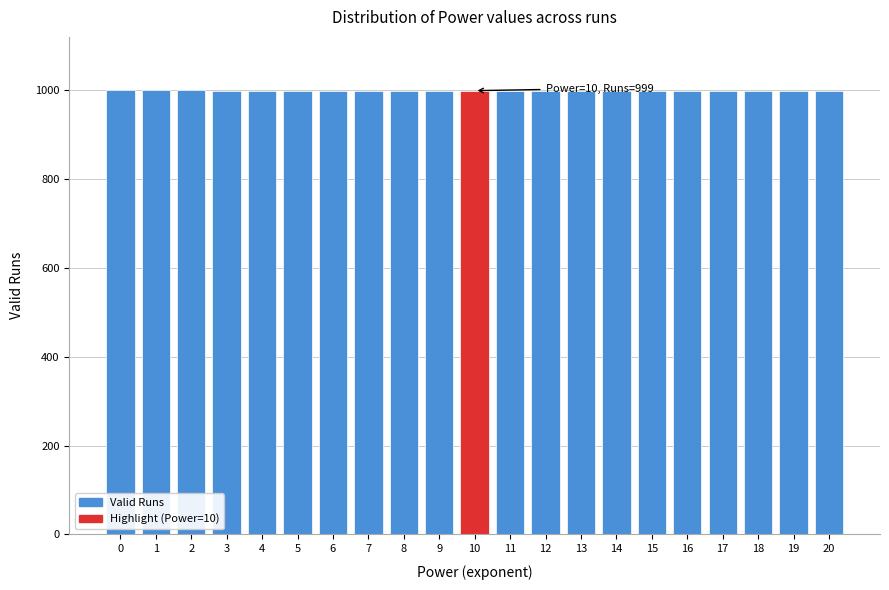

The value at 9 is 346. True or false?

False